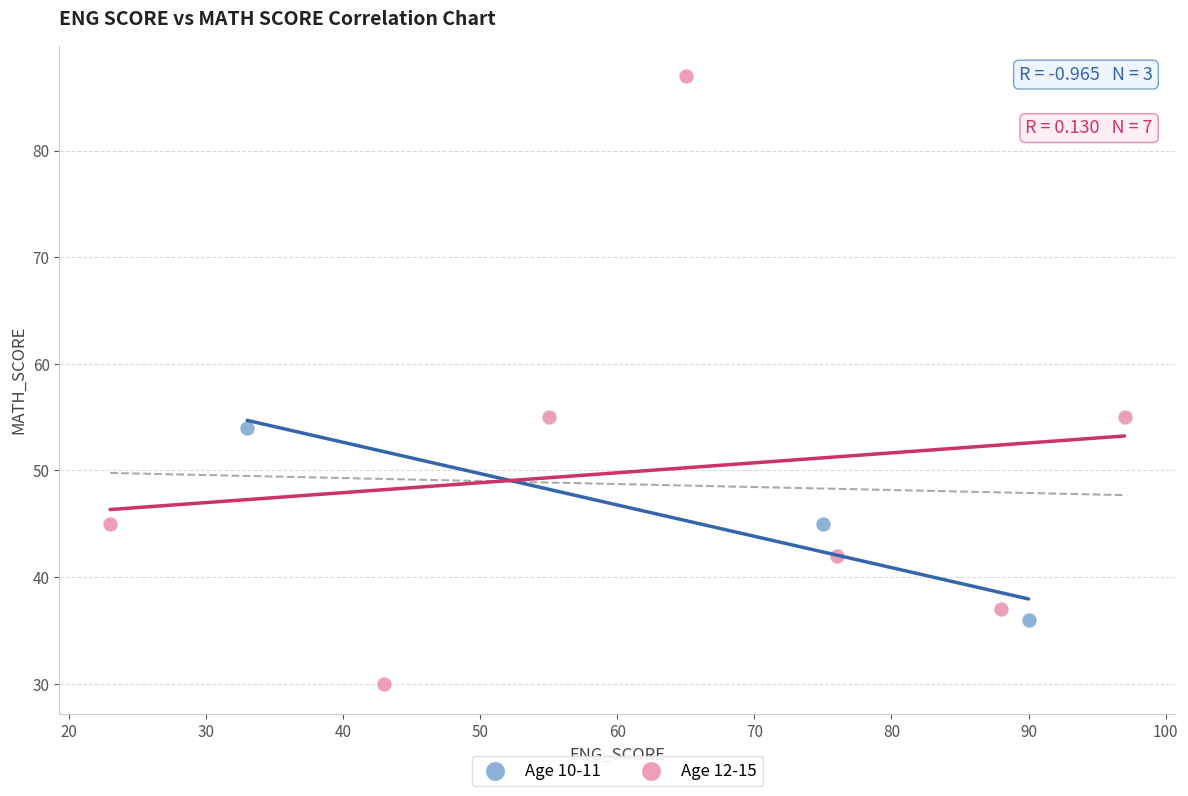

Which series reaches the maximum Y coordinate?

Age 12-15